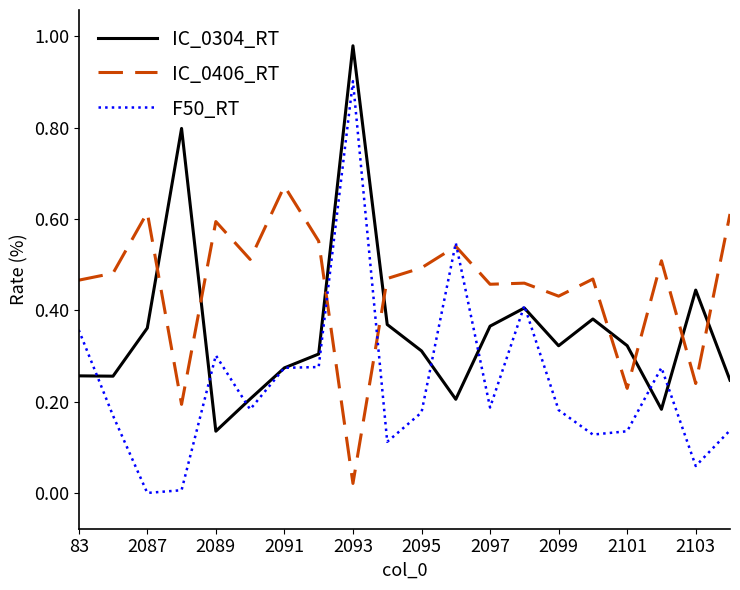

What are all the series names shown in the legend?

IC_0304_RT, IC_0406_RT, F50_RT